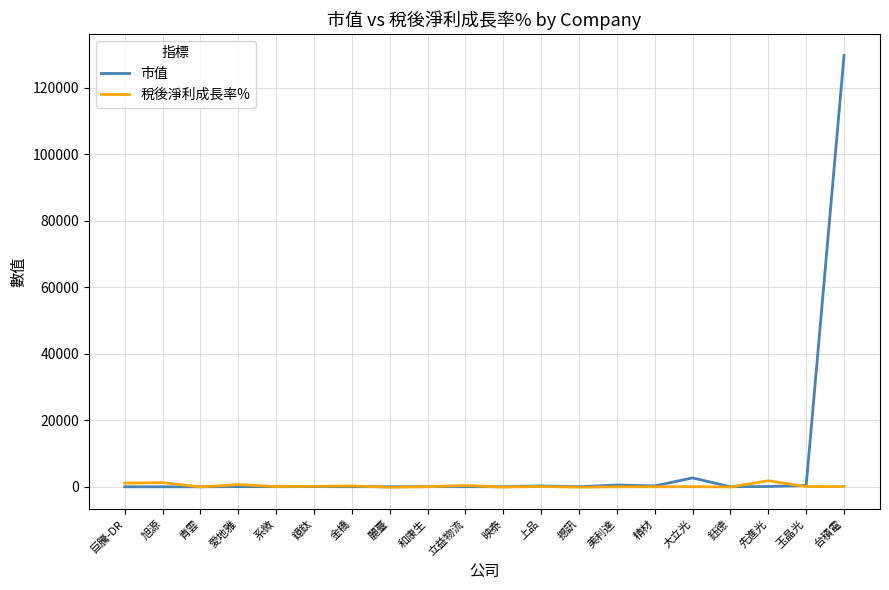

Is this an area chart (filled region under the line)?

No